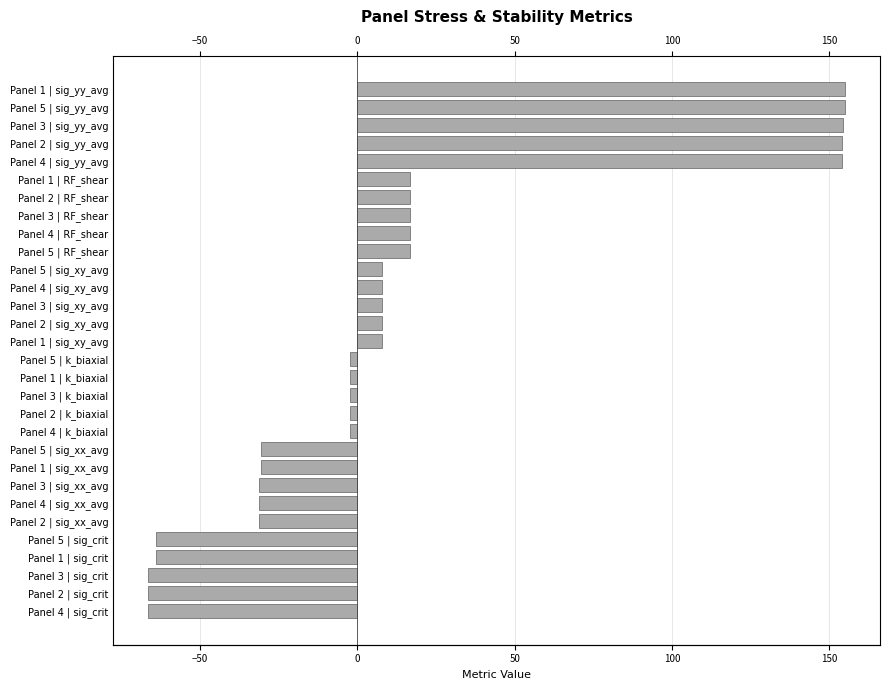

How many distinct data groups are displayed?

1